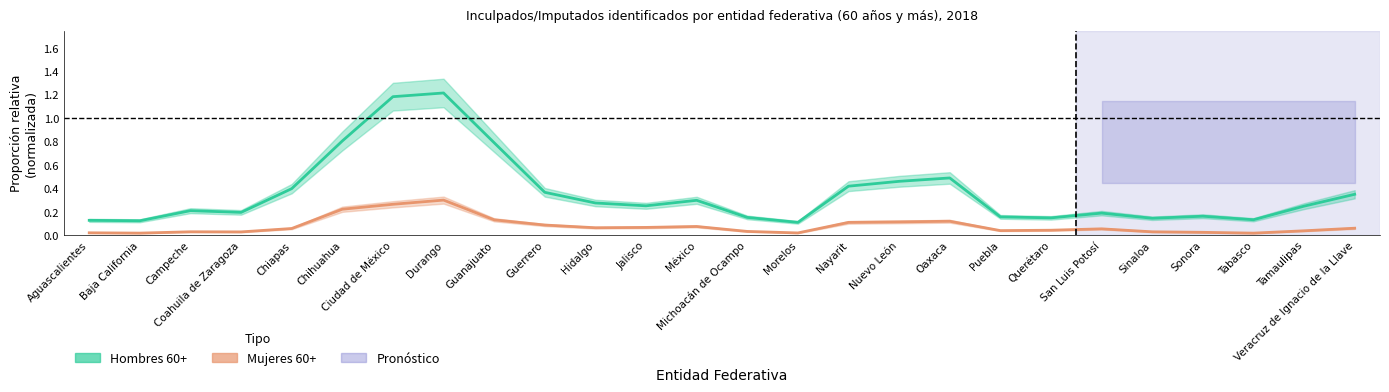

Is this an area chart (filled region under the line)?

No